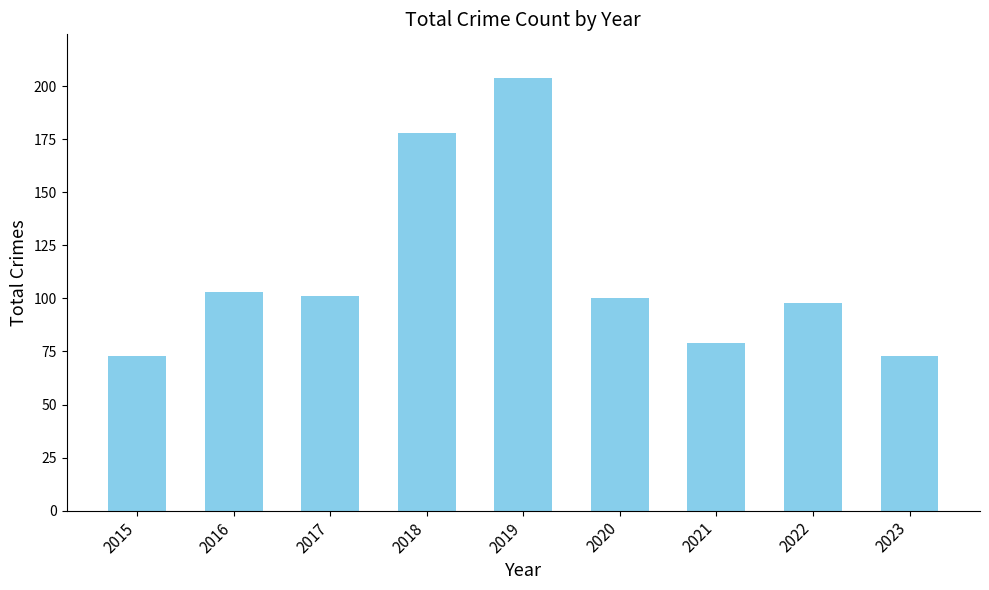

How many series are shown in this chart?

1